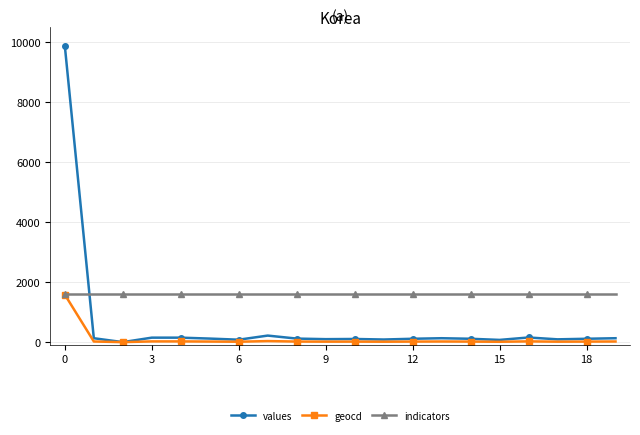

True or false: indicators and values cross at least once.

True